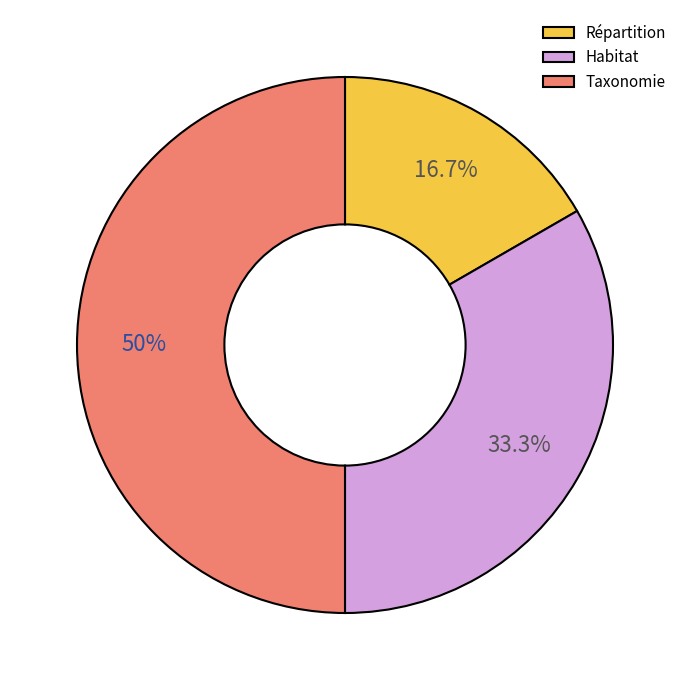

What percentage is the Répartition slice, to the nearest percent?

17%